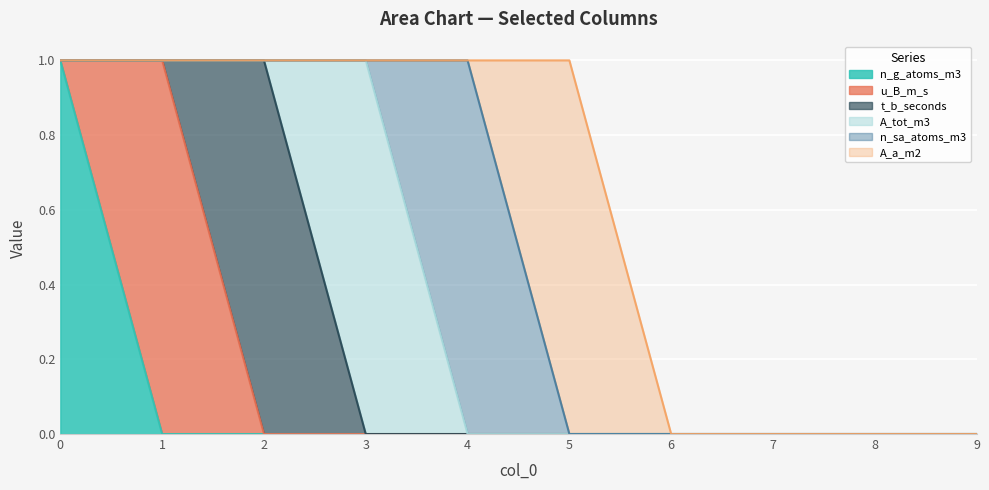

True or false: n_g_atoms_m3 has a value of 0 at 4.

True